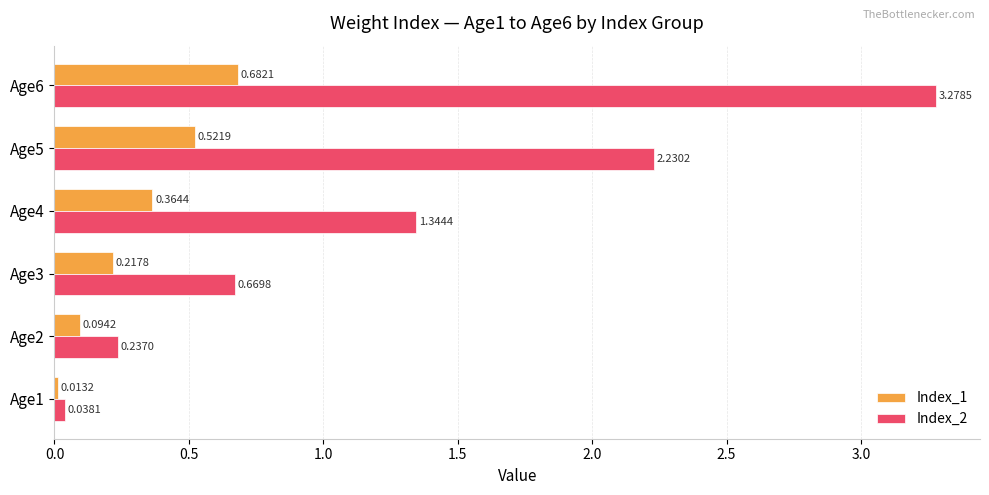

What is the spread (max minus min) of values at Age4?

1.0